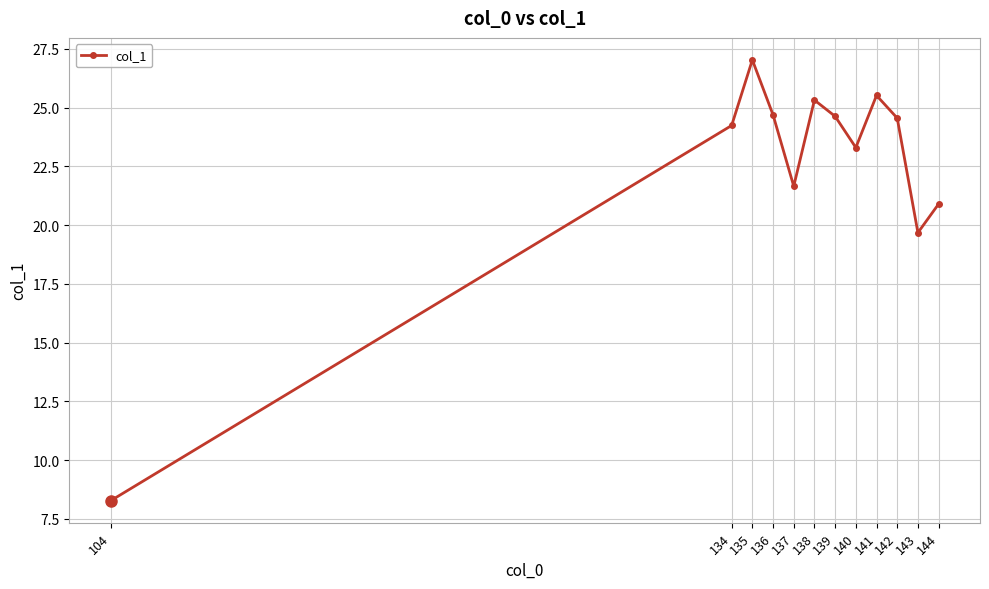

How many series are shown in this chart?

1